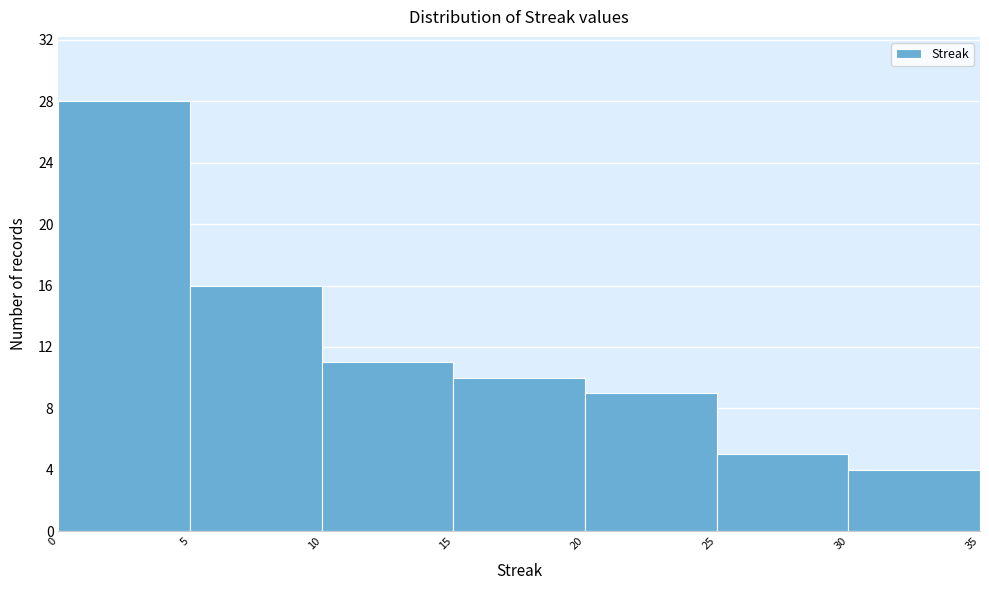

Which range on the x-axis has the tallest bar?

0 to 5